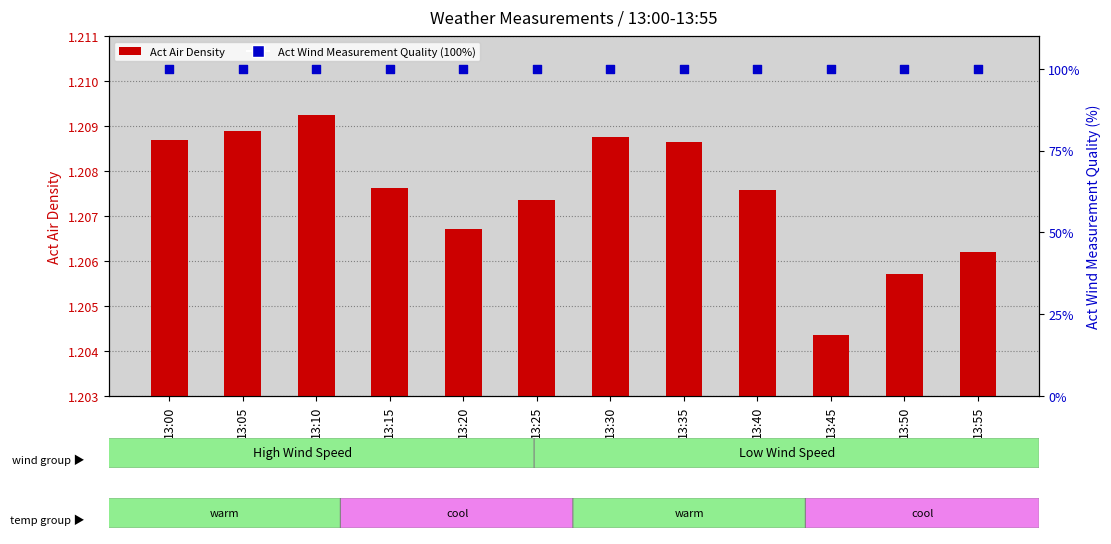

Which series has the largest total across all categories?

Act Wind Measurement Quality